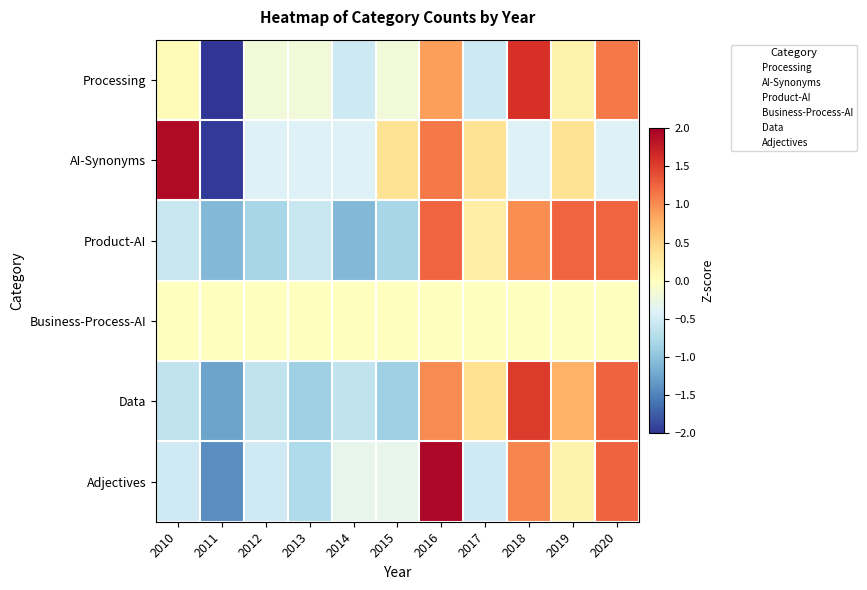

How many data points does each series have?

11